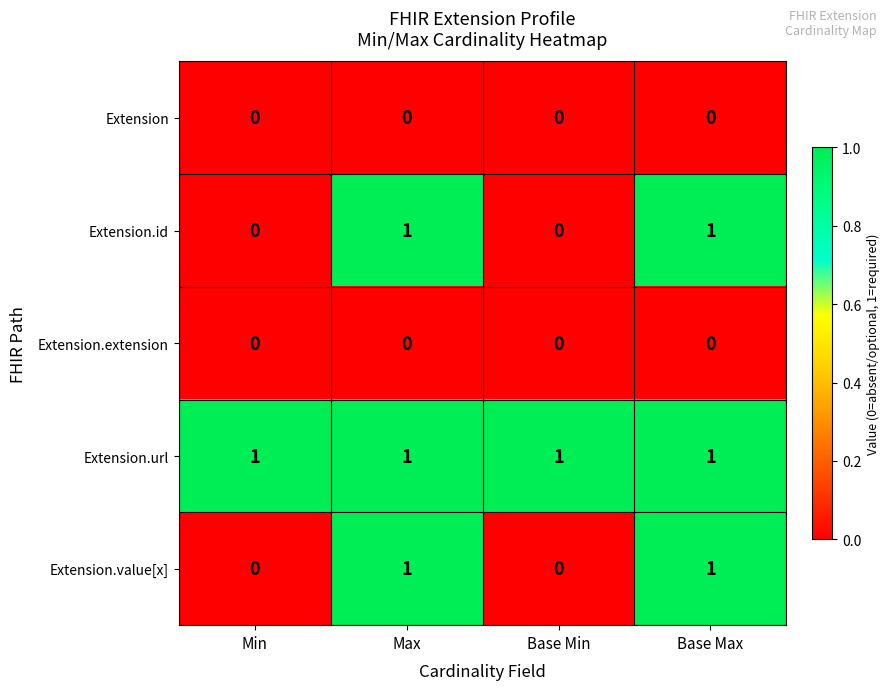

What is the total value across all series at Max?

3